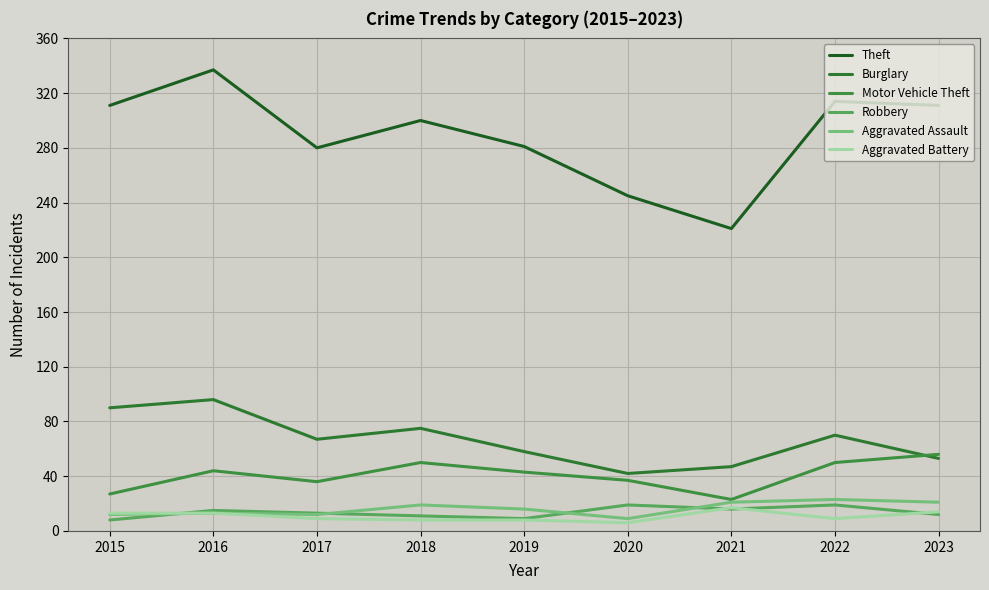

Is it true that Robbery equals 16 at 2021?

True